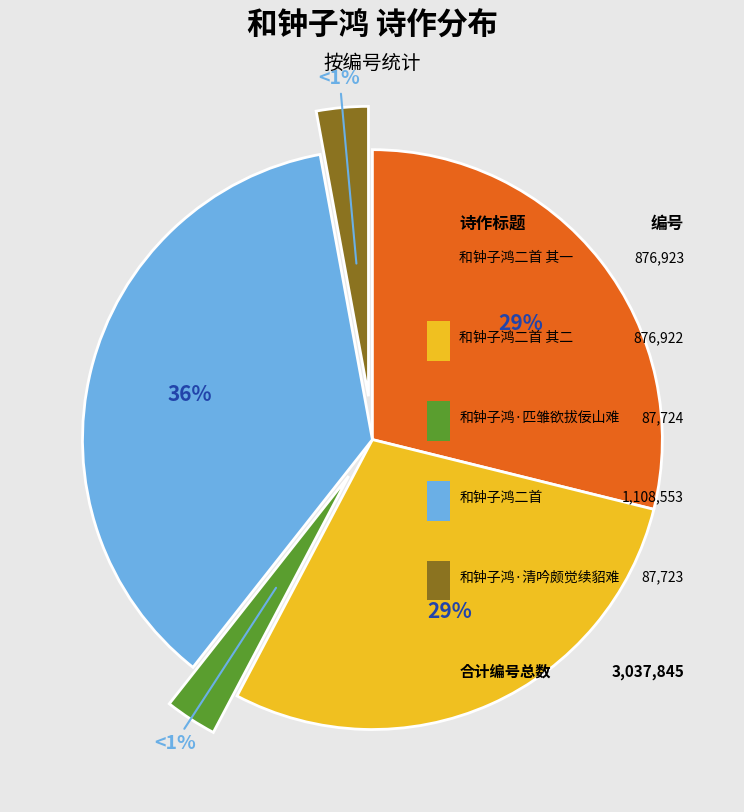

What portion of the pie excludes 和钟子鸿二首 其一?

71.1%